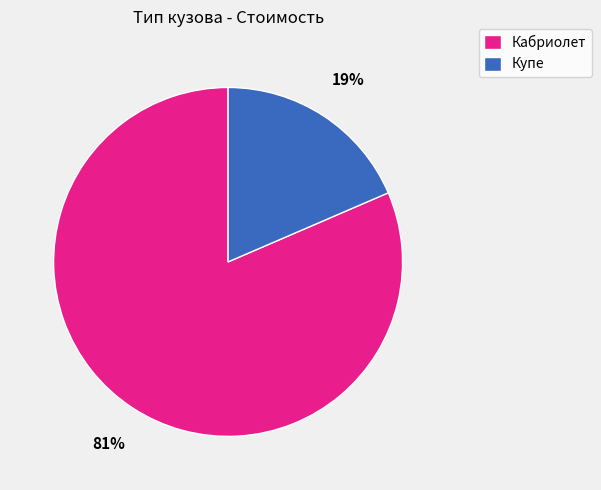

Does any single category account for the majority?

Yes